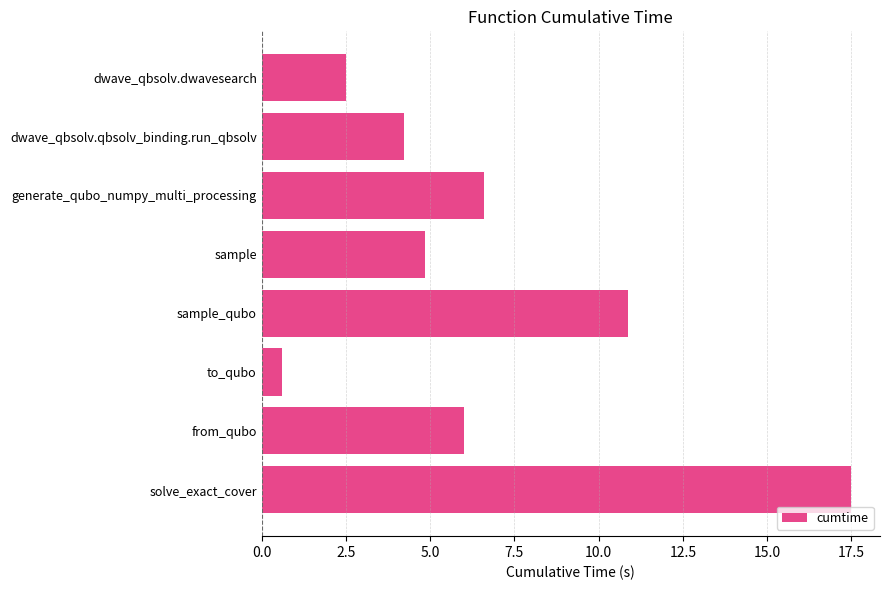

What is the ratio of the value at dwave_qbsolv.qbsolv_binding.run_qbsolv to the value at from_qubo?

0.7